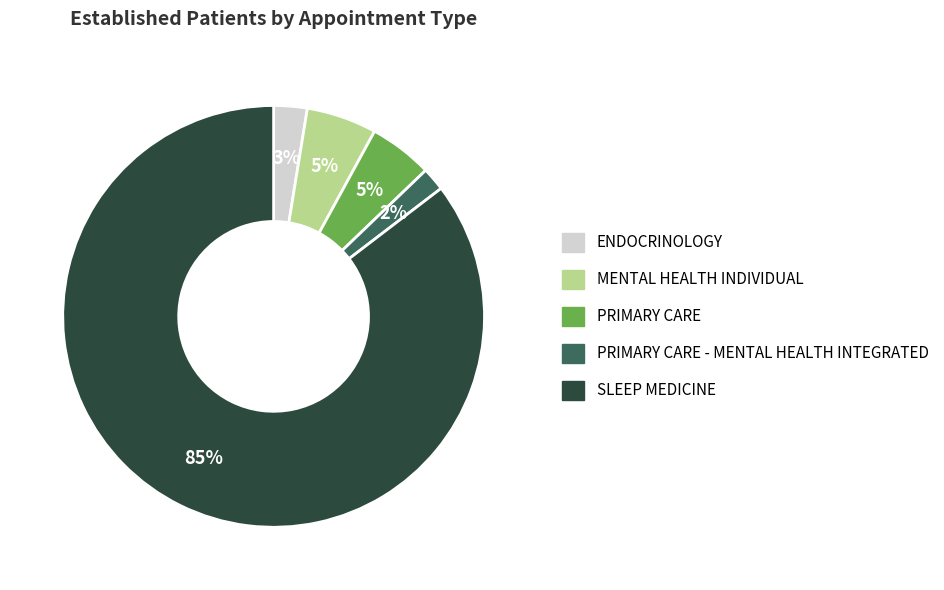

To the nearest percent, what is the average slice percentage?

20%